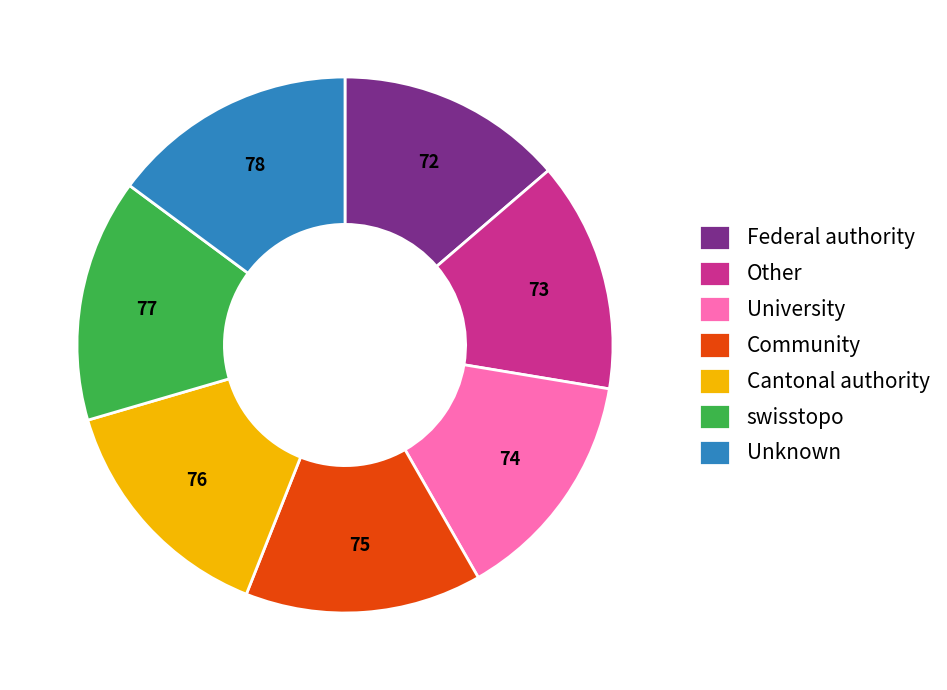

Is it true that Other is 14% of the pie?

True